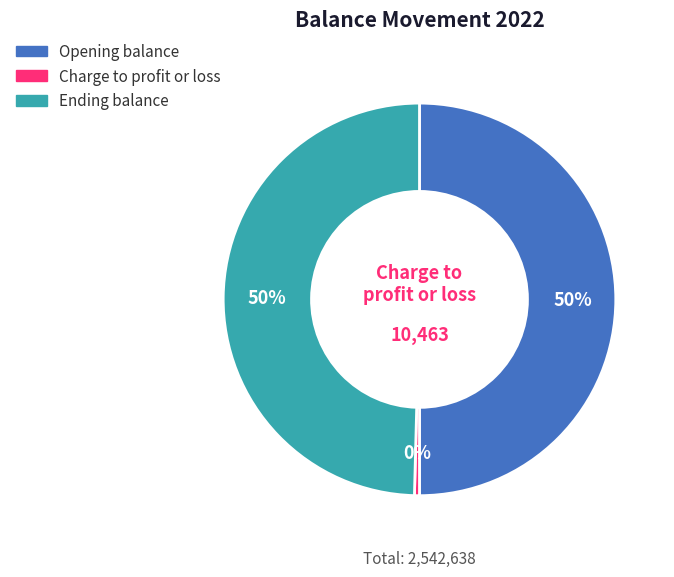

To the nearest percent, what percentage of the pie is Opening balance?

50%